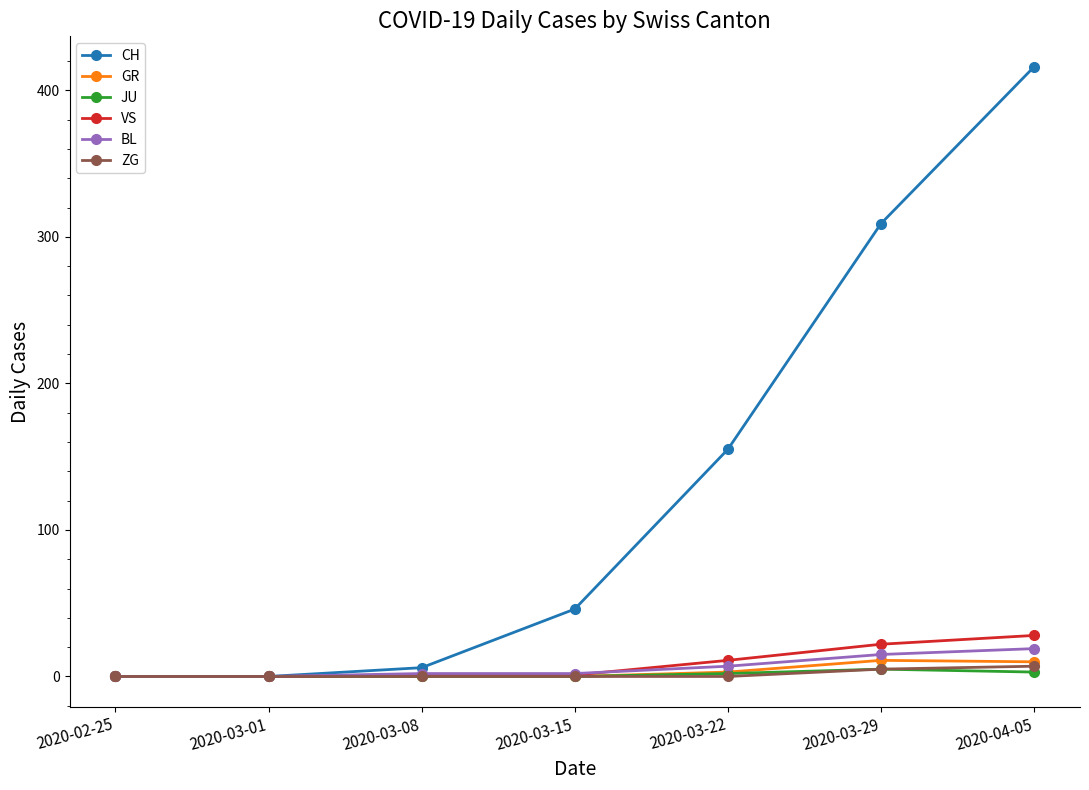

What is the sum of the JU values at 2020-04-05 and 2020-03-01?

3